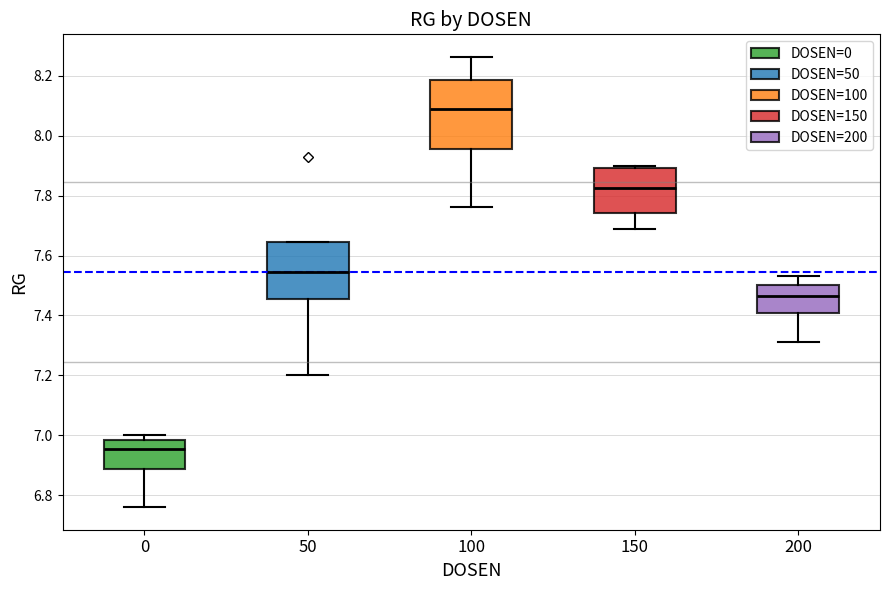

Where does the median line of the box at x = 100 sit on the y-axis? The values are not printed on the chart, so give them approximately, as read against the axis.

8.10